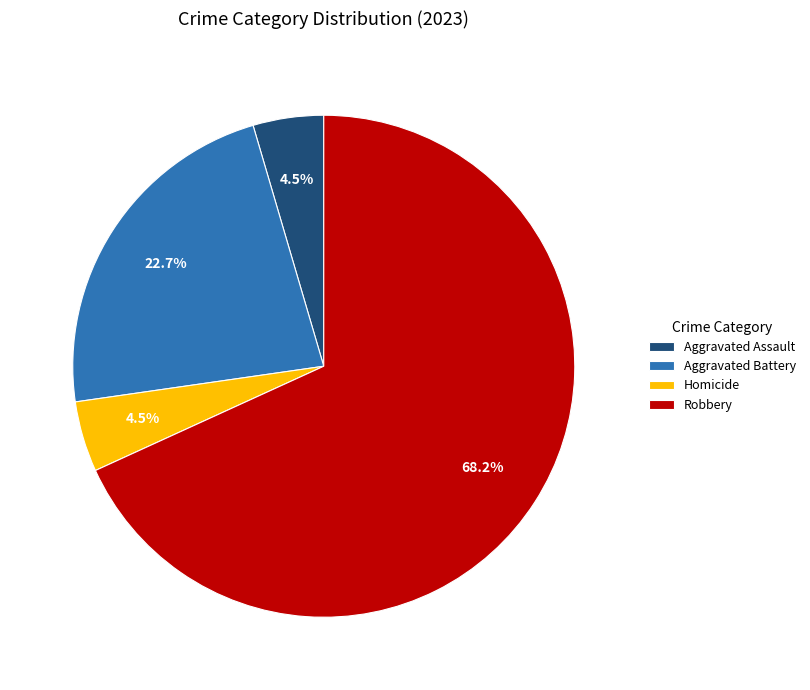

Does Aggravated Battery account for over 50% of the chart?

No